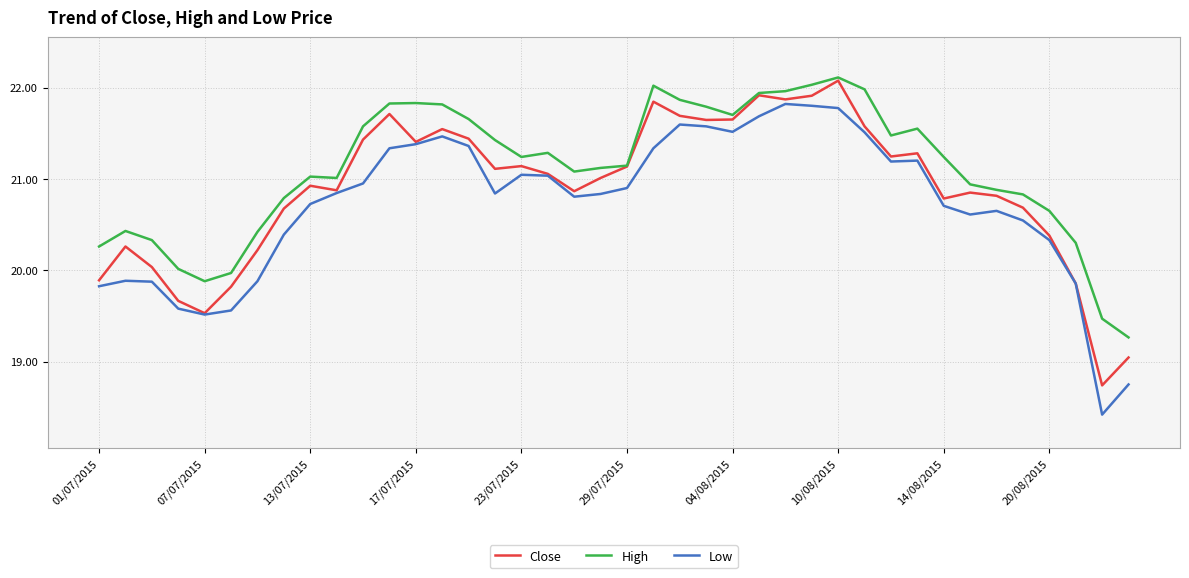

Rank the series by their average value, from lowest to highest.

Low, Close, High